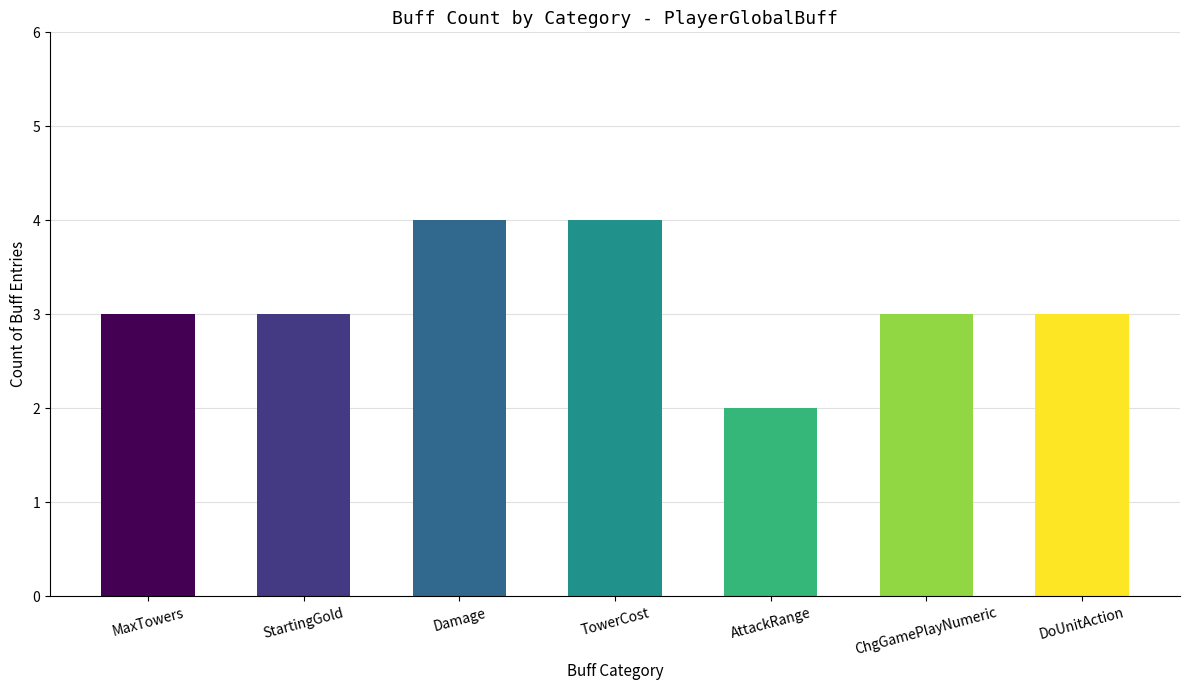

What is the approximate value at TowerCost?

4